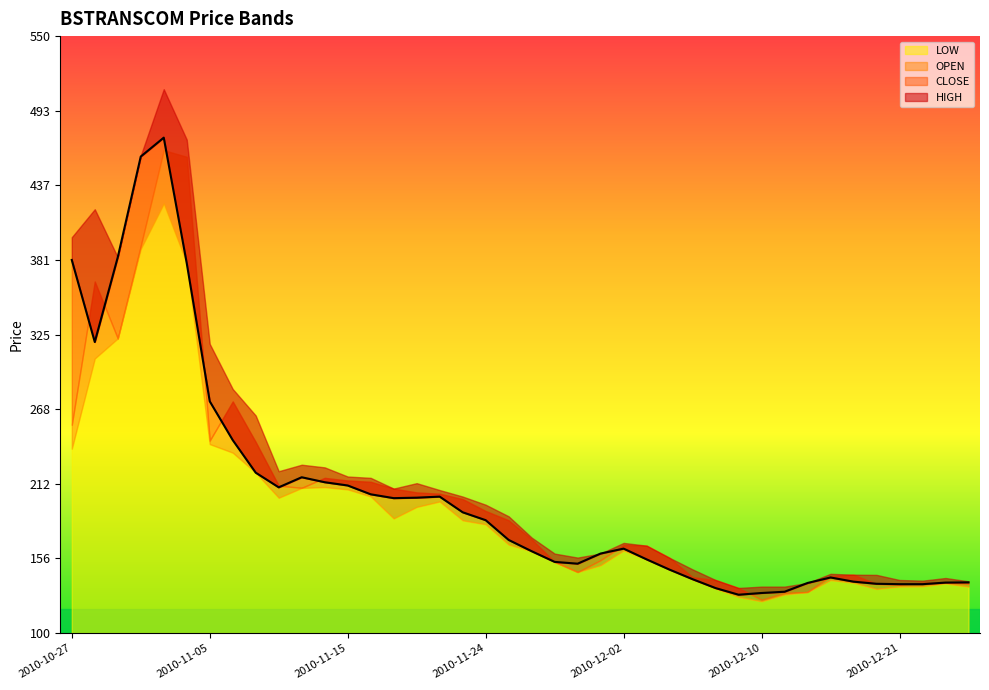

In LOW, how many points are higher than both neighbors (excluding endpoints)?

6